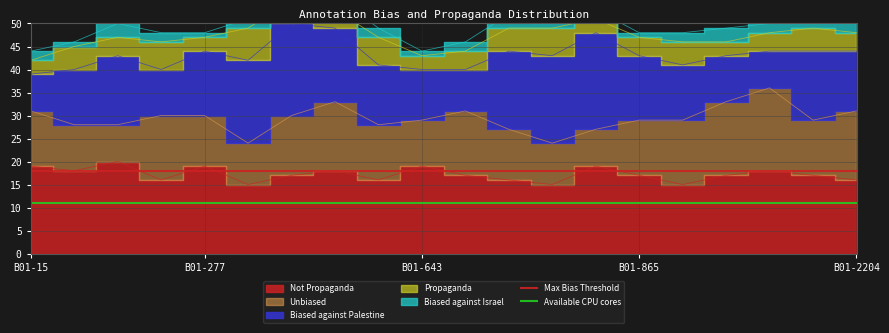

What is the smallest value displayed?

11